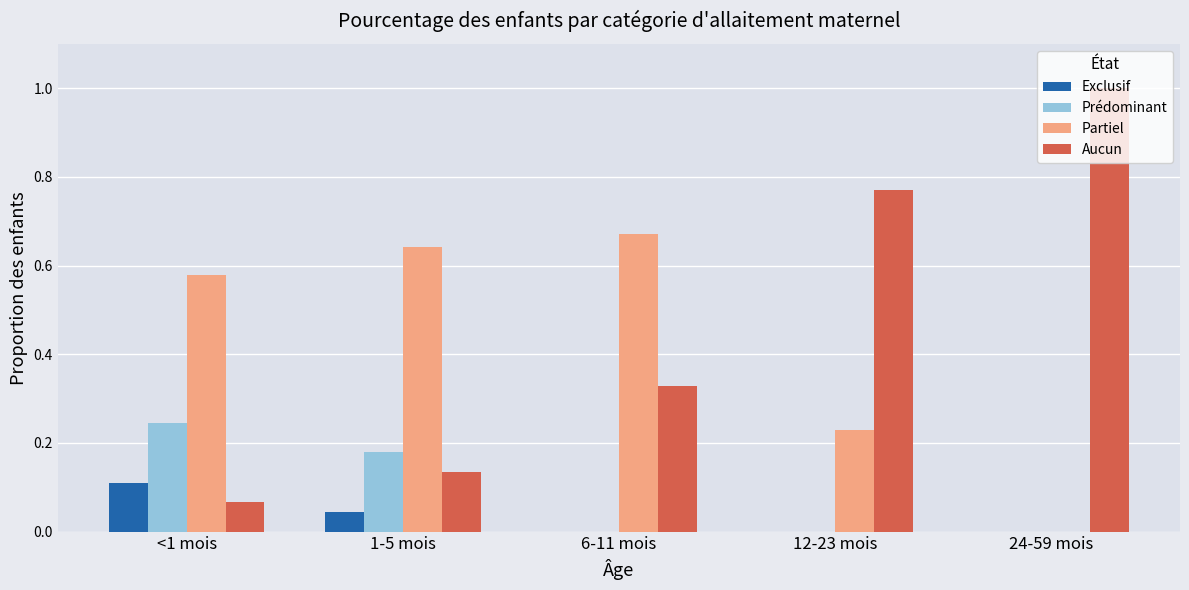

What are all the series names shown in the legend?

Exclusif, Prédominant, Partiel, Aucun